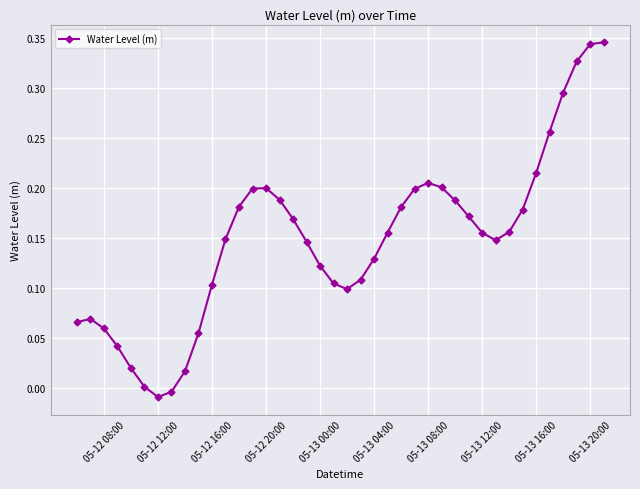

What is the sum of all values?

5.9